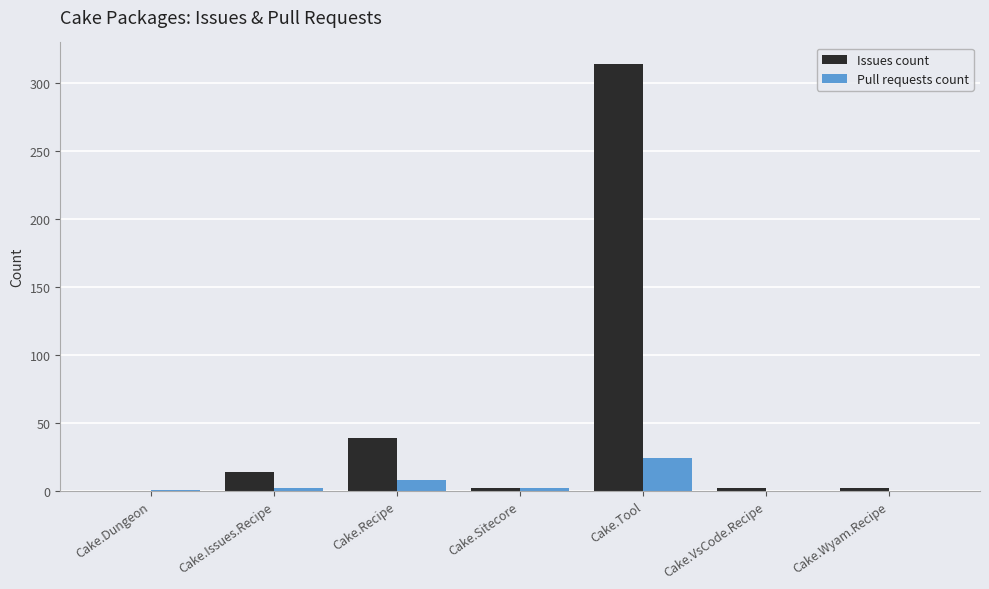

Is it true that Issues count equals 14 at Cake.Issues.Recipe?

True